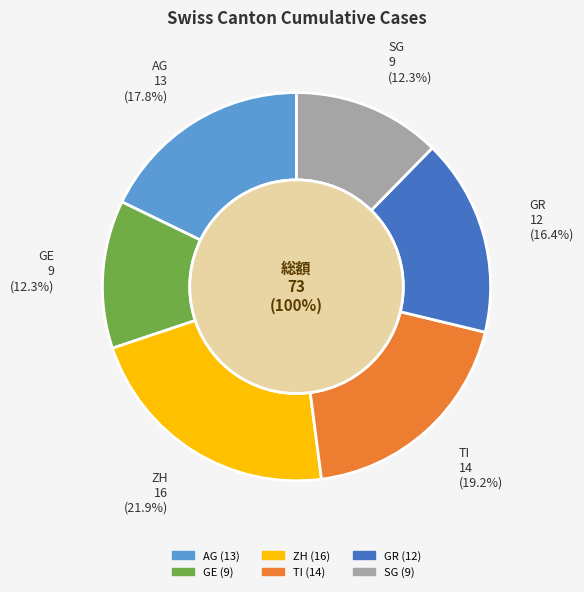

What is the change in value from GE to GR?

+3